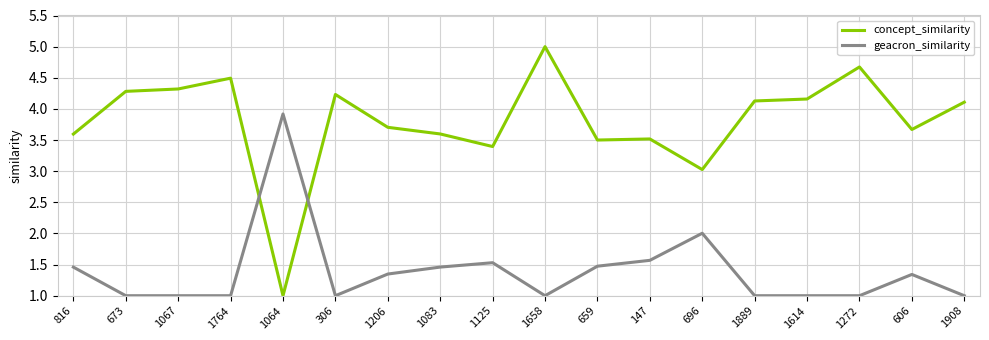

Which series has the largest total across all categories?

concept_similarity